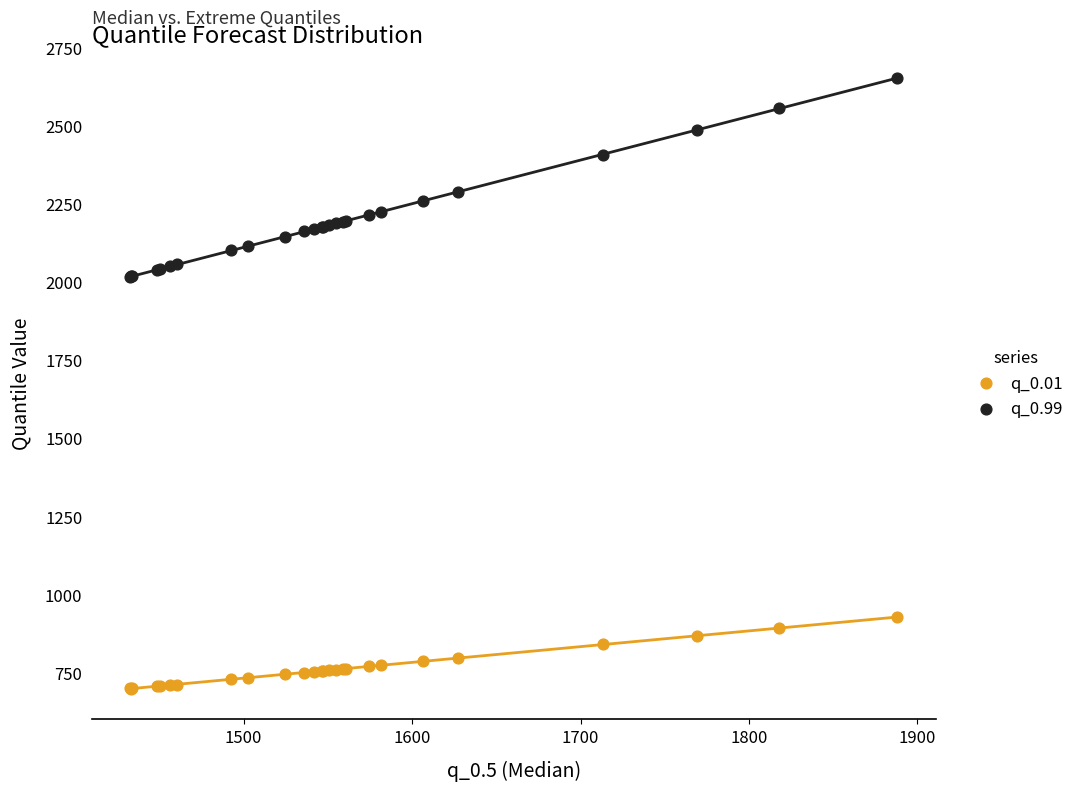

Which series contains the lowest Y value?

q_0.01